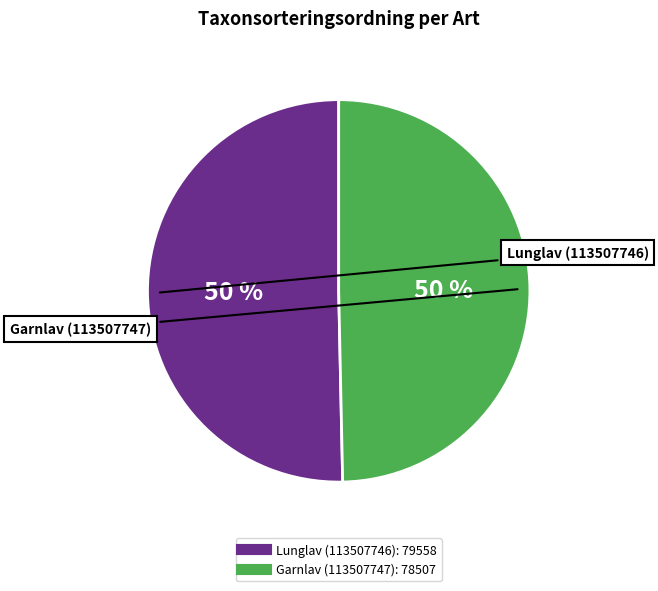

Approximately how many times larger is the value at Garnlav (113507747) compared to Lunglav (113507746)?

1.0